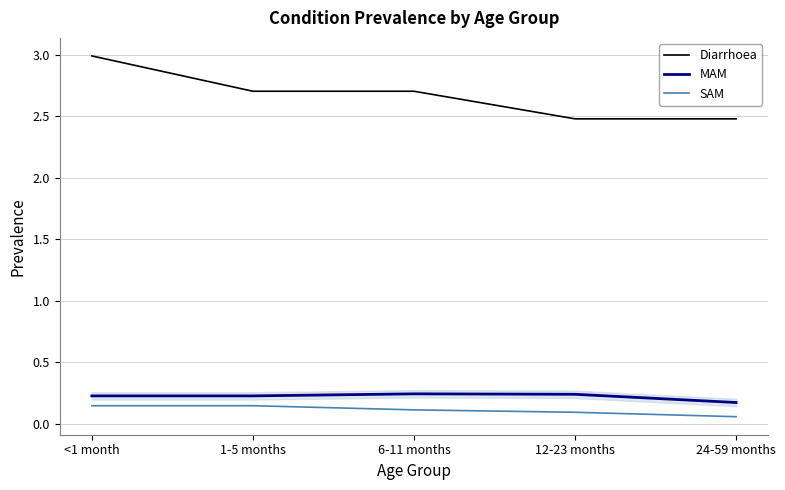

What is the maximum value shown in the chart?

3.0